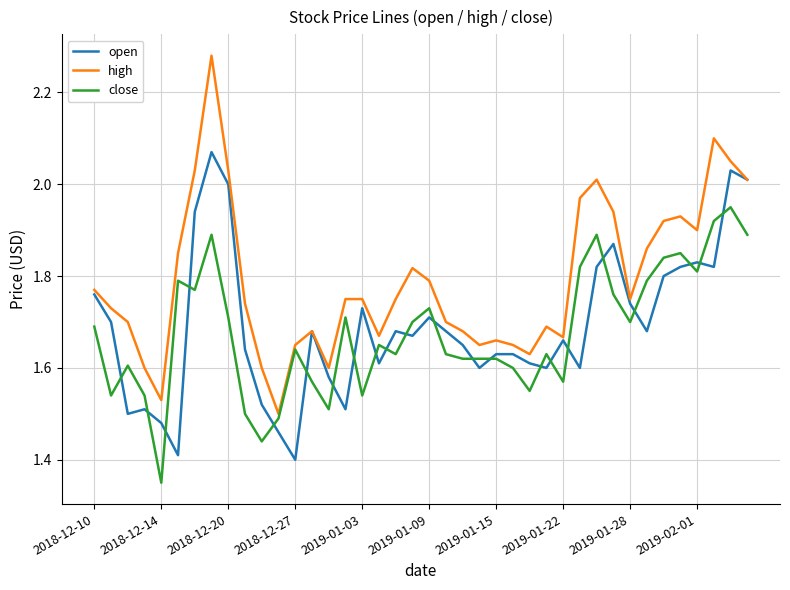

Rank the series by their maximum value, from lowest to highest.

close, open, high